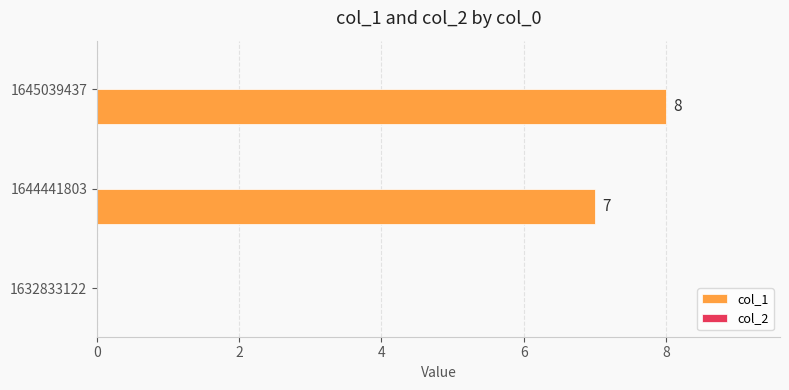

How many values are between 0 and 8?

3